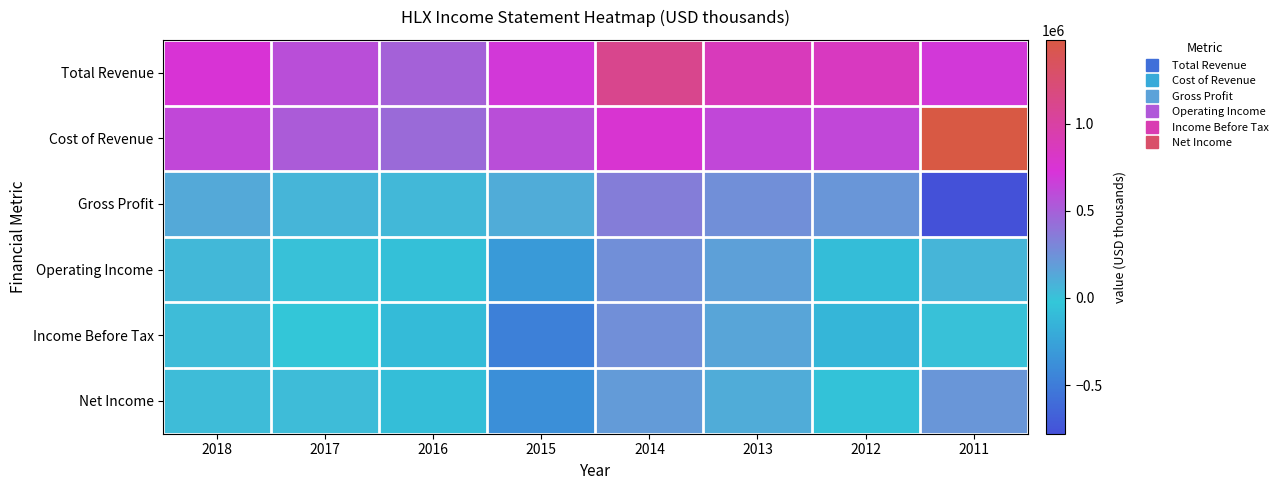

Between 2012 and 2015, which is larger?

2012